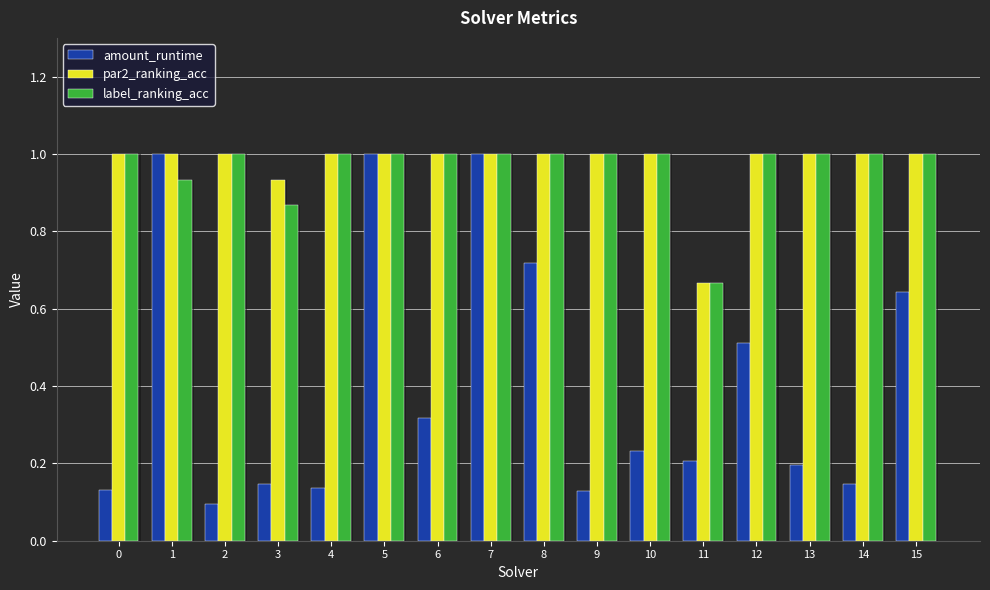

Where is amount_runtime nearest to the value 0?

2